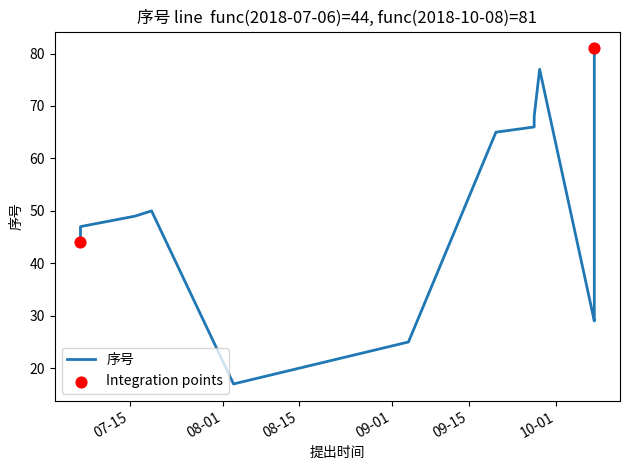

What is the change in value from 2018-09-27 to 2018-09-27?

+2